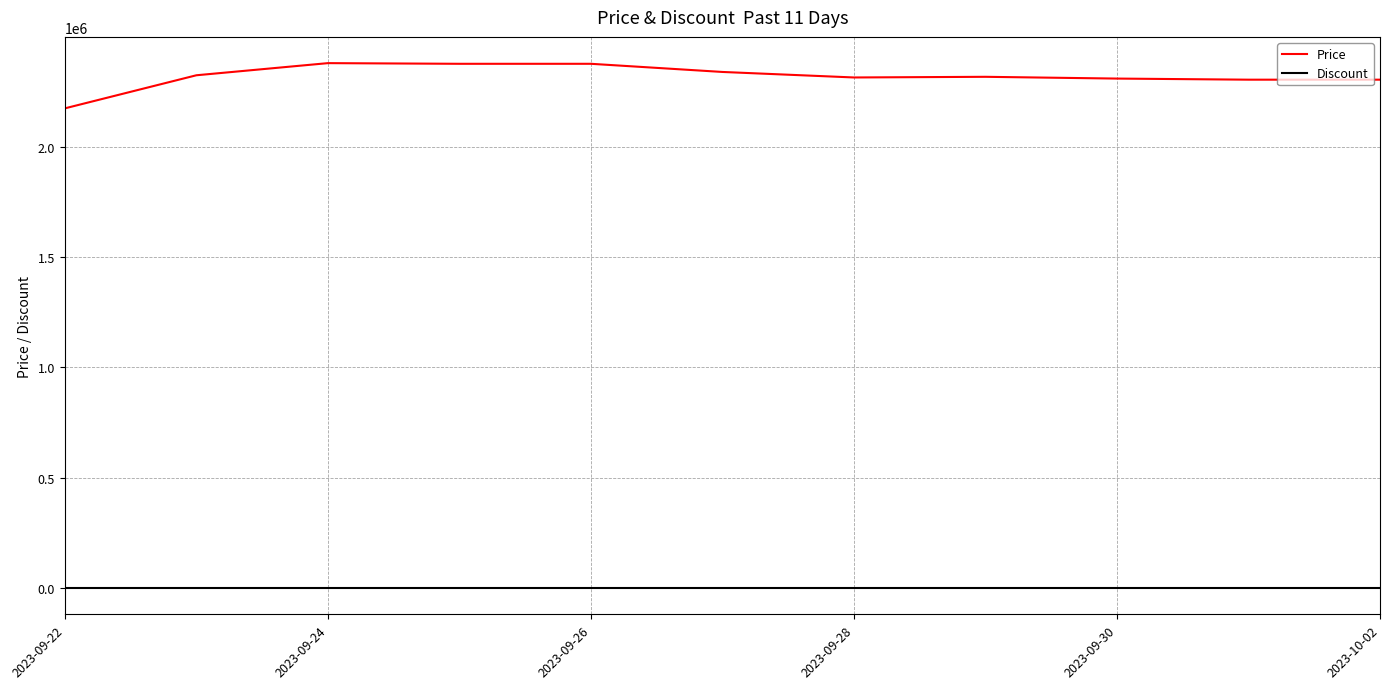

Which series has the largest range (max minus min)?

Price